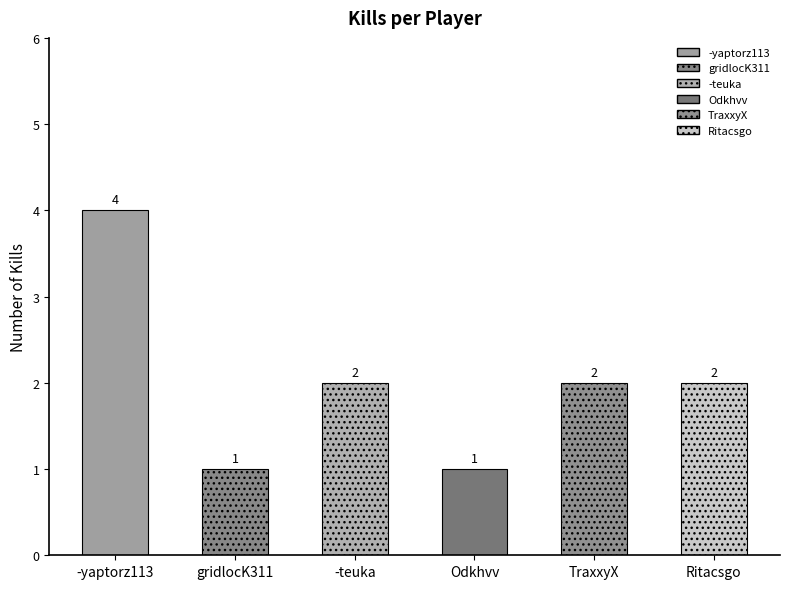

What is the value of the 5th bar from the left?

2